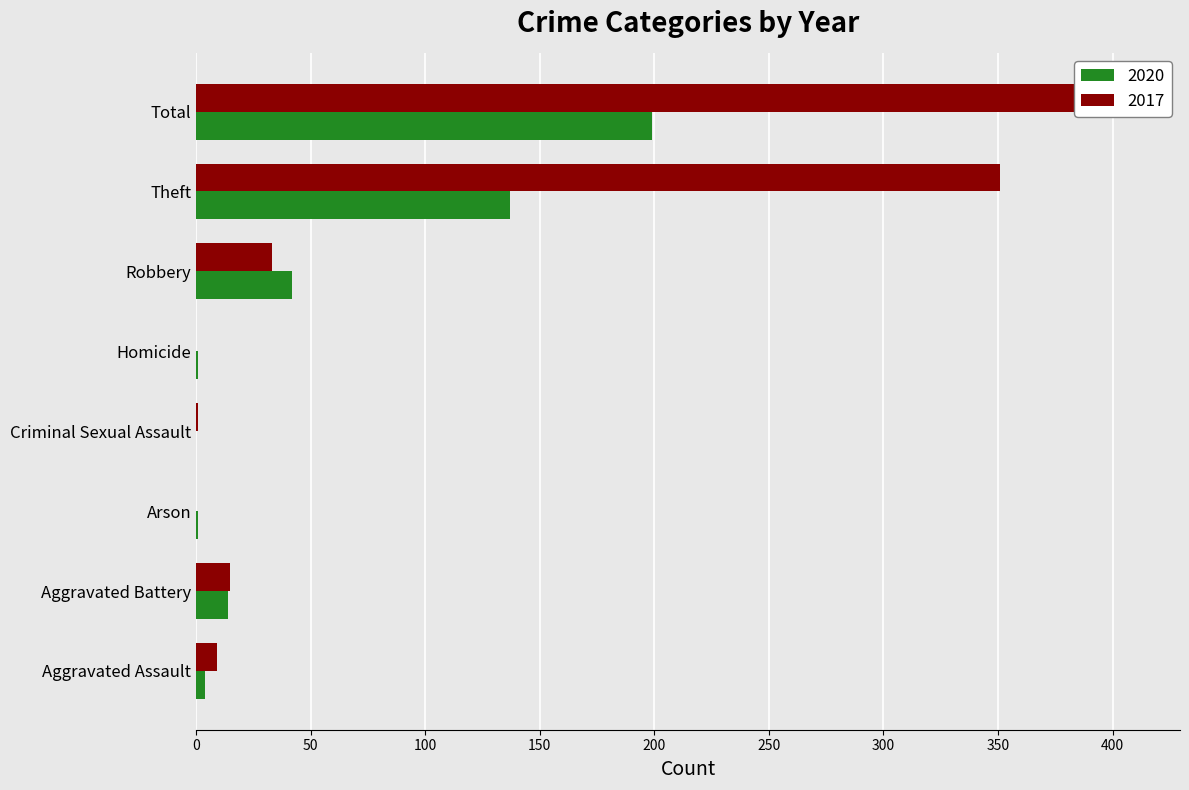

Where does the 2017 series first go above 15?

Robbery